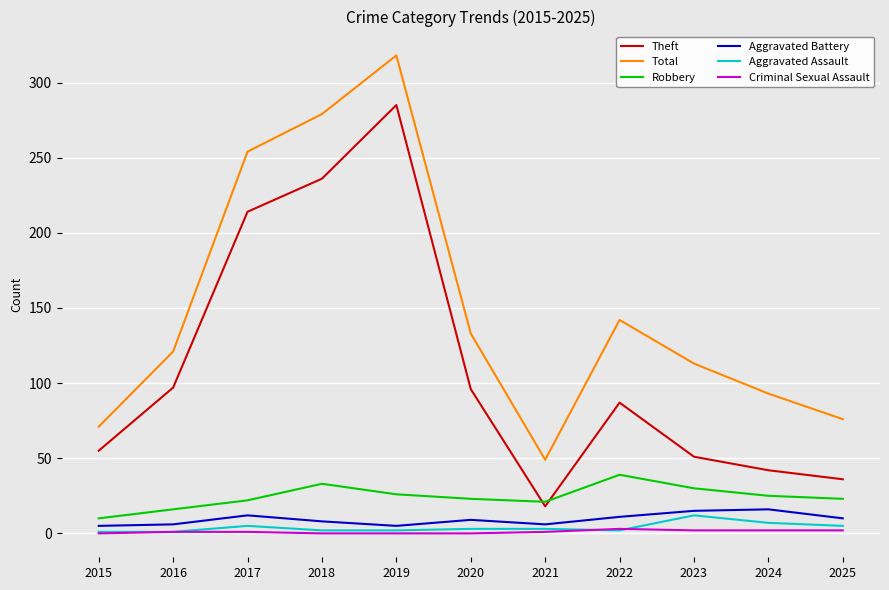

Between 2018 and 2021, which series saw the biggest shift?

Total